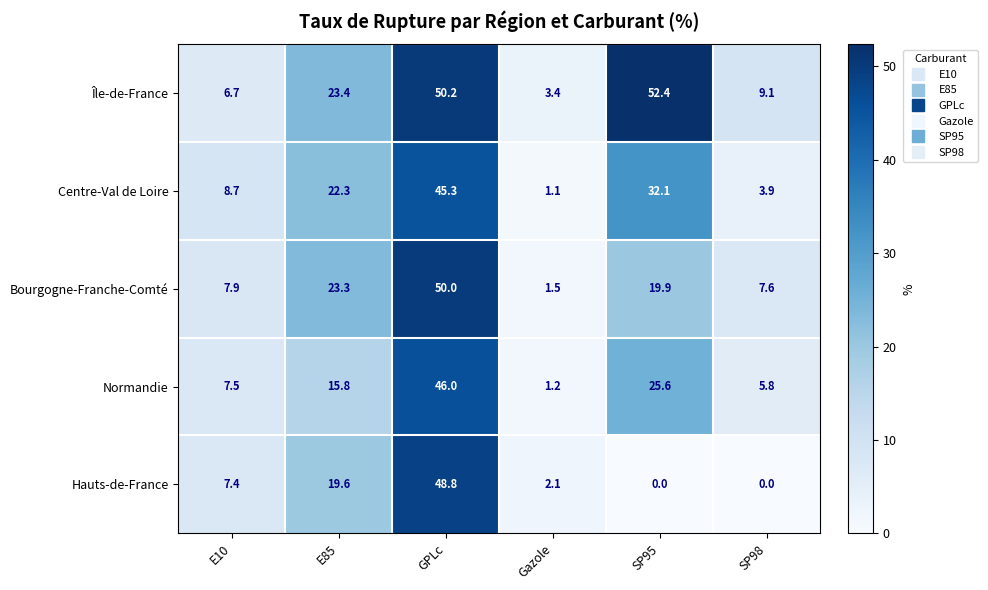

At which category is the sum across all series the highest?

GPLc